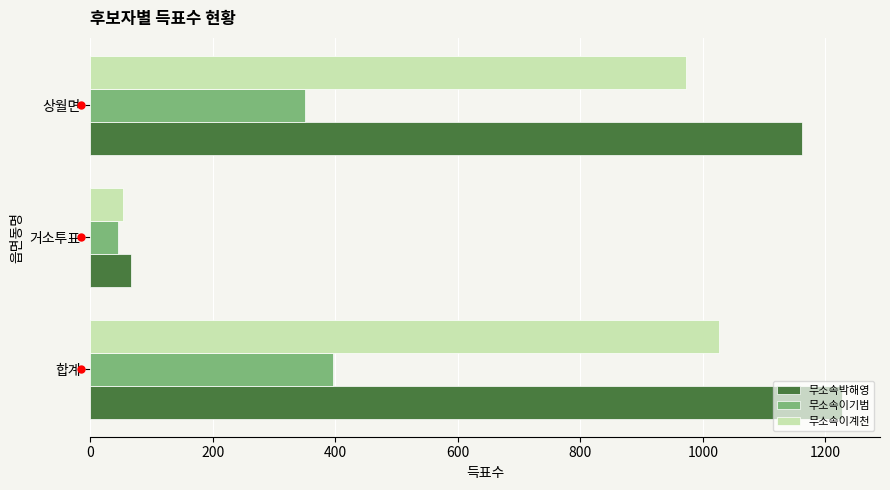

What is the difference between the second highest and minimum values in the 무소속이기범 series?

304